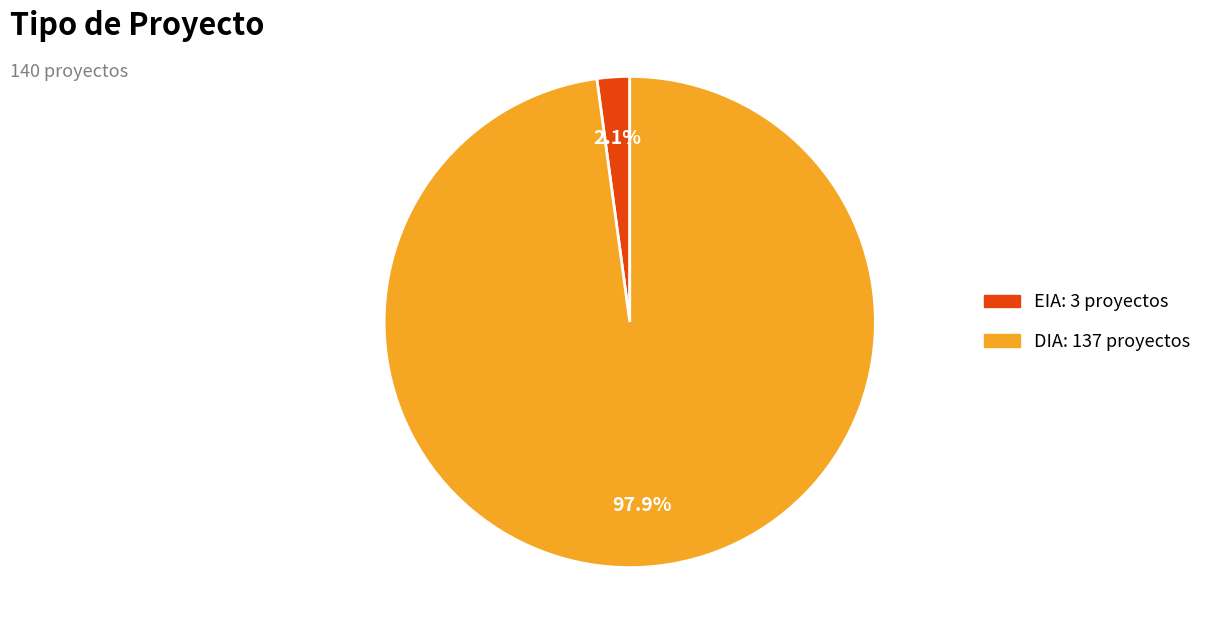

The EIA slice represents 2% of the pie. True or false?

True